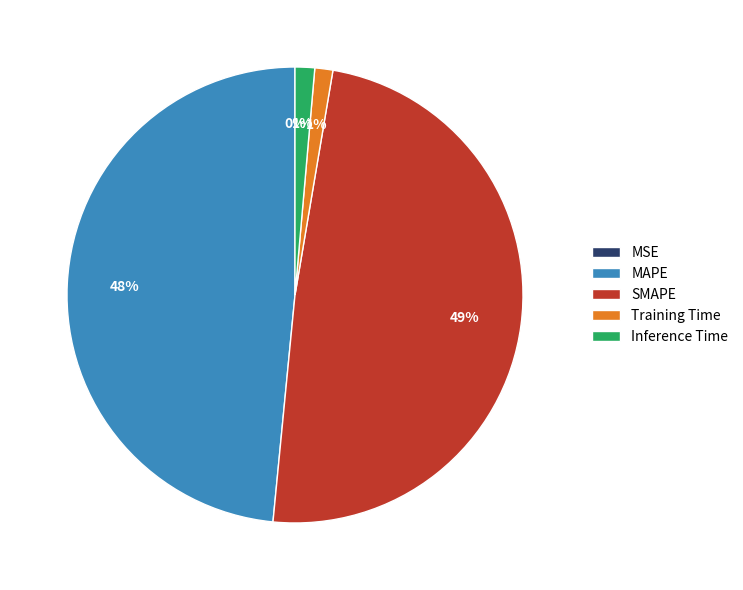

To the nearest percent, what percentage of the pie is SMAPE?

49%